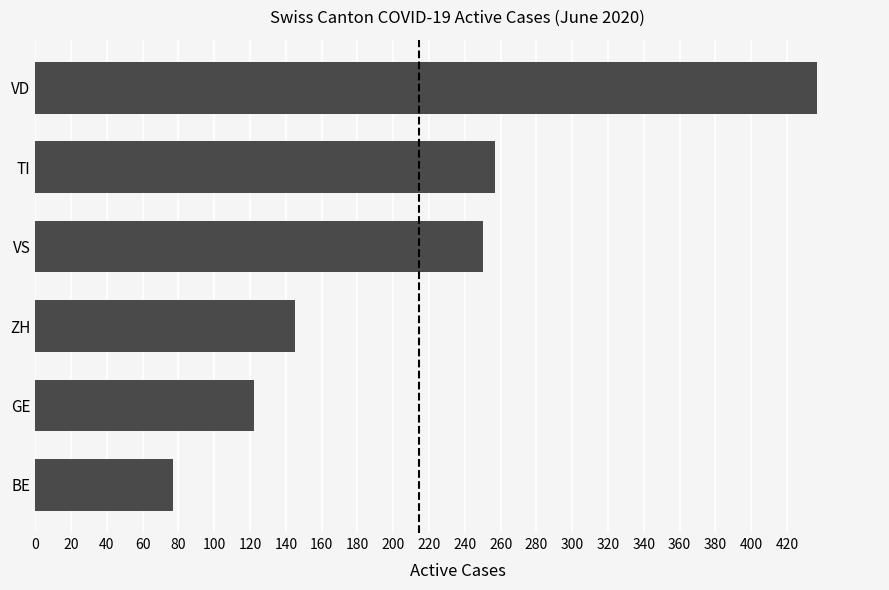

The chart shows a value of 189 at ZH. True or false?

False